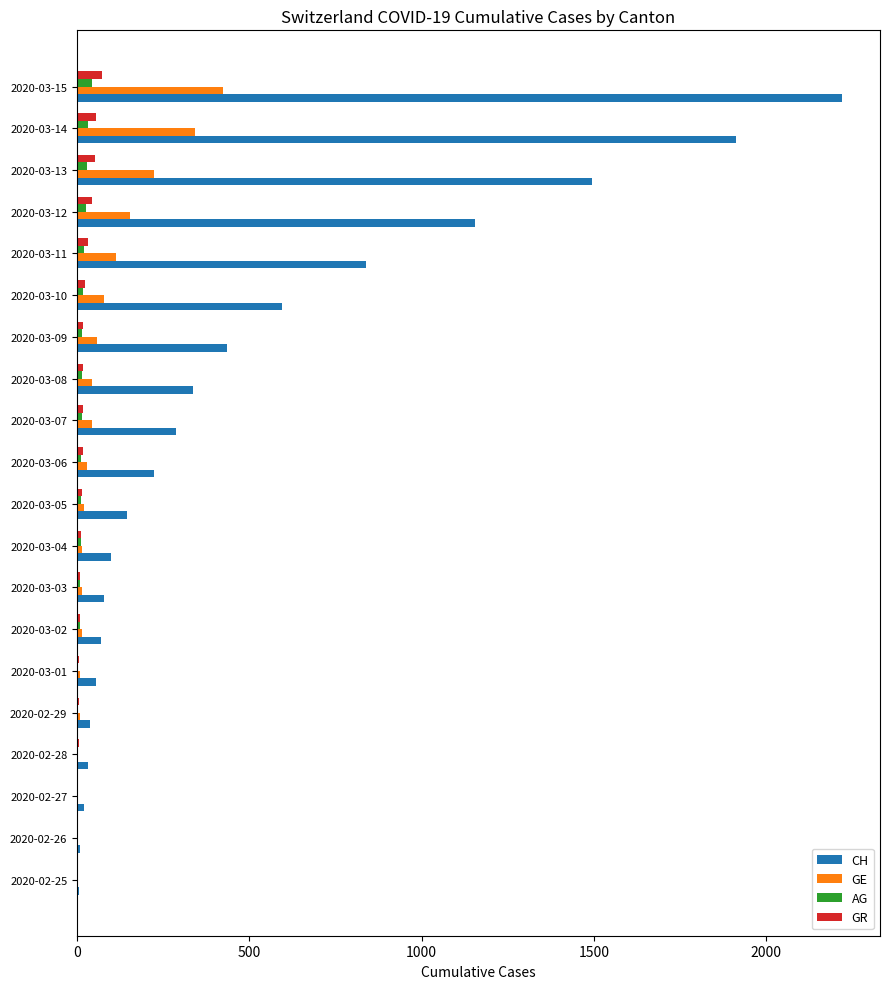

Which series has the largest total across all categories?

CH